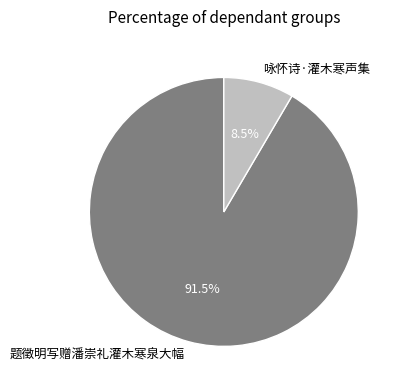

What is the largest slice in the pie chart?

题徵明写赠潘崇礼灌木寒泉大幅